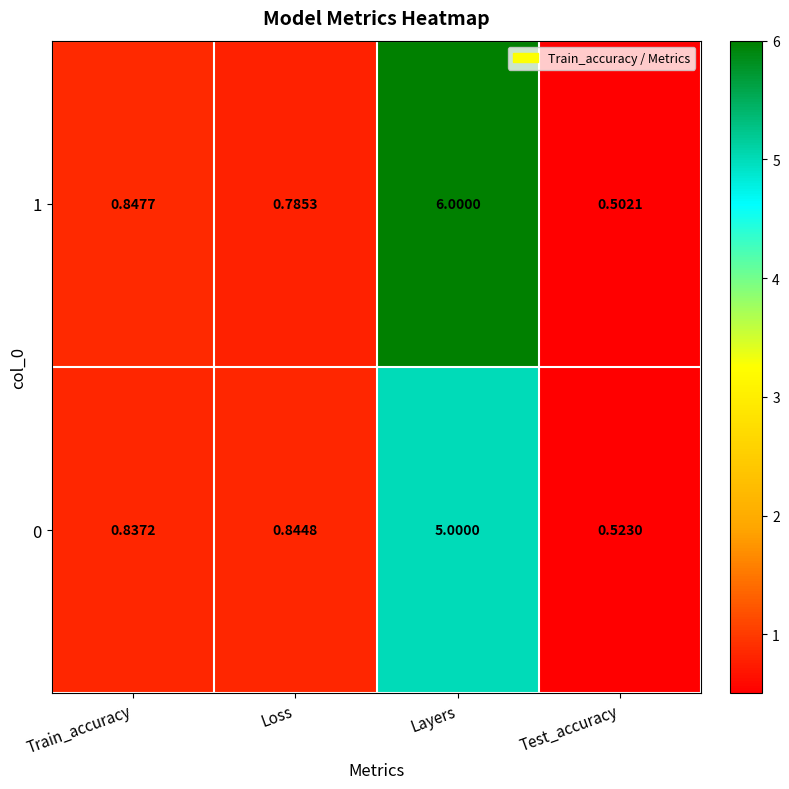

Rank the series by their maximum value, from highest to lowest.

1, 0